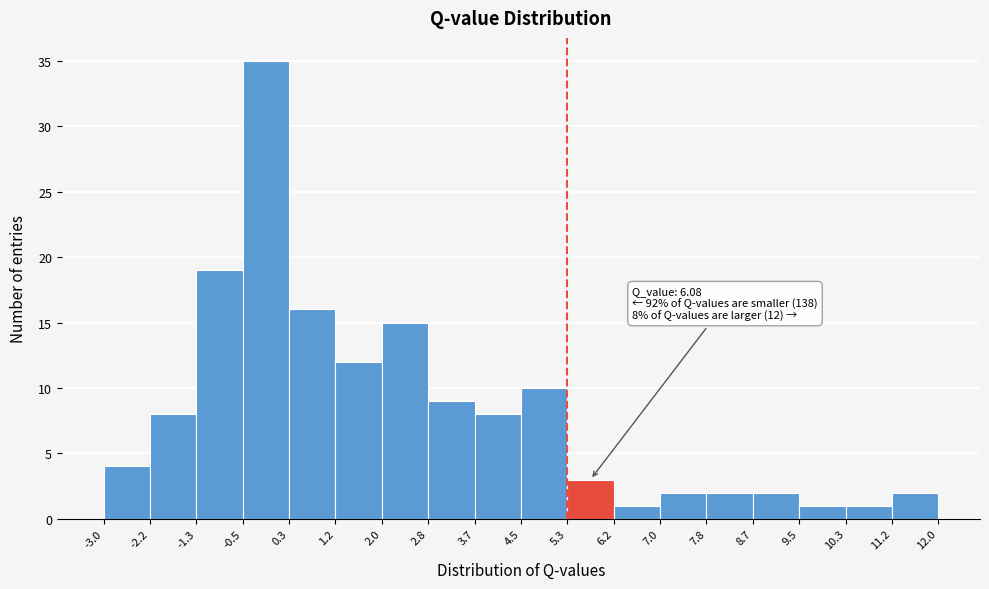

Which range on the x-axis has the tallest bar?

-0.5 to 0.3